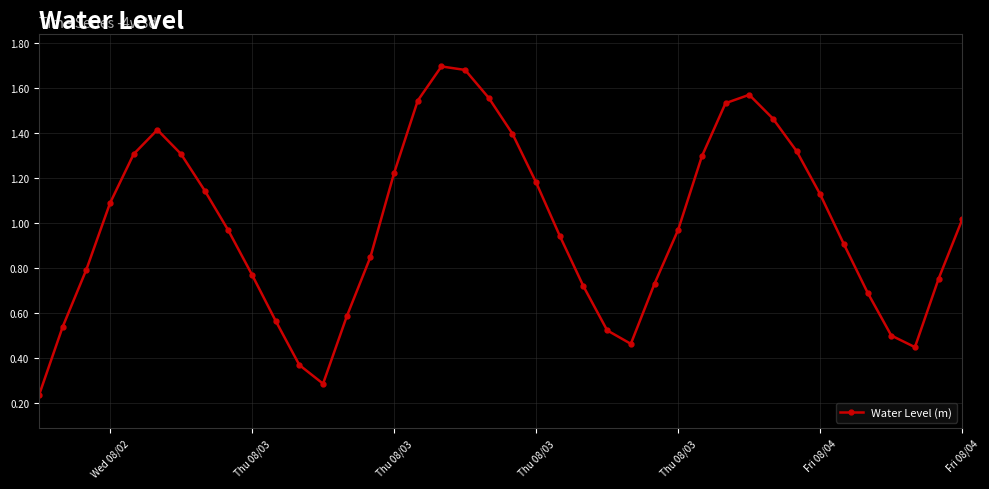

What is the sum of all values?

39.4